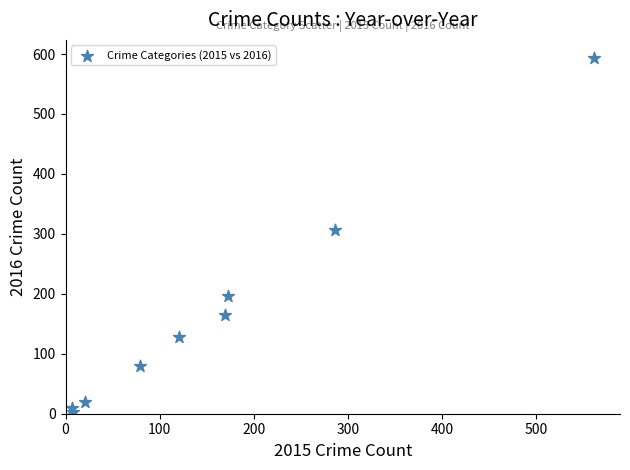

What Y value in the scatter plot is closest to 298?

307